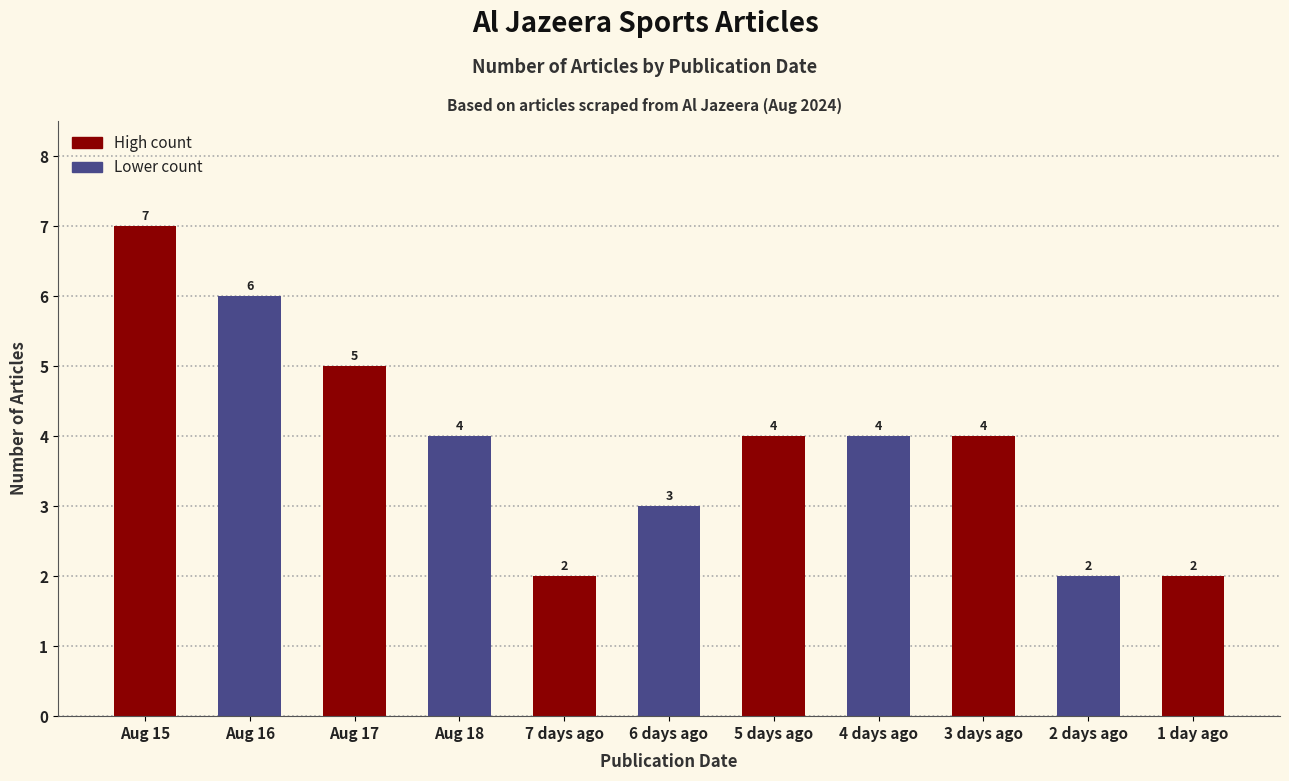

How many bars are there in total?

11